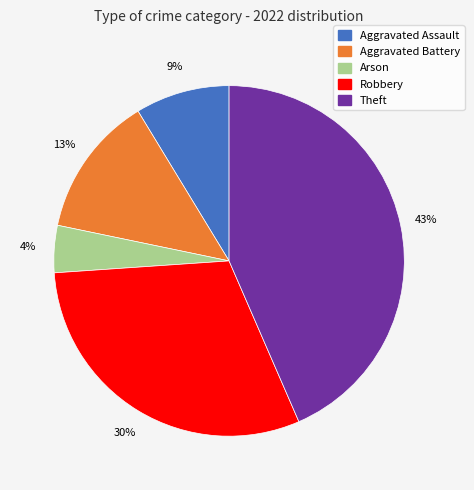

Count the number of slices in the pie.

5